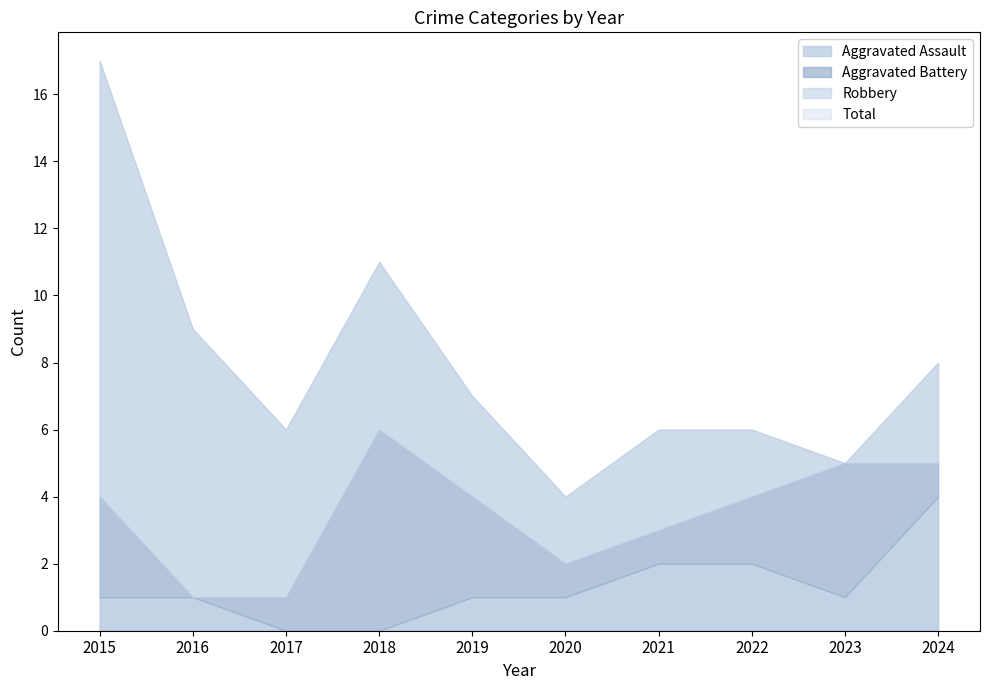

How many interior local valleys does the Total series have?

3